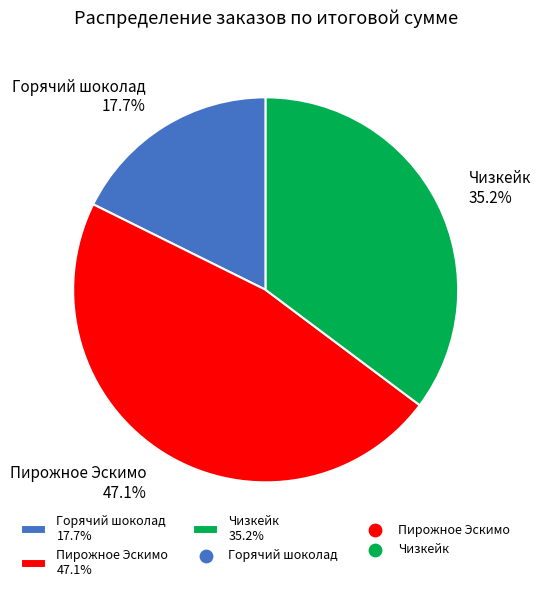

Rank the categories by value from highest to lowest.

Пирожное Эскимо 47.1%, Чизкейк 35.2%, Горячий шоколад 17.7%